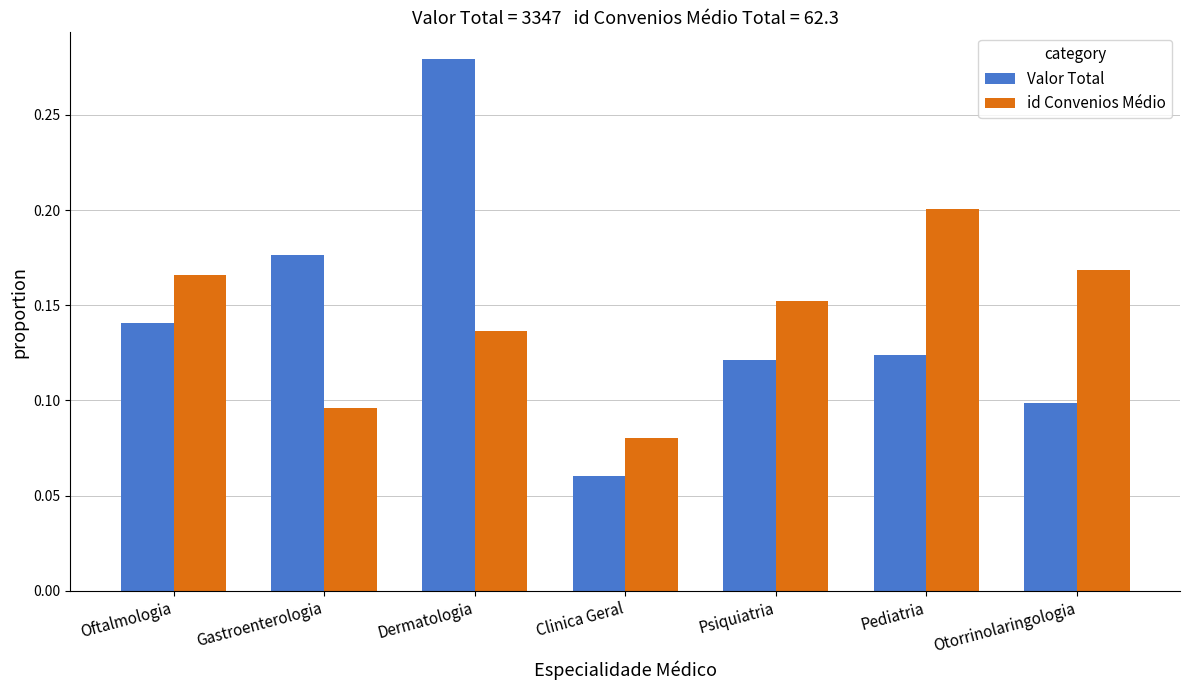

At how many categories does at least one series exceed 0?

7